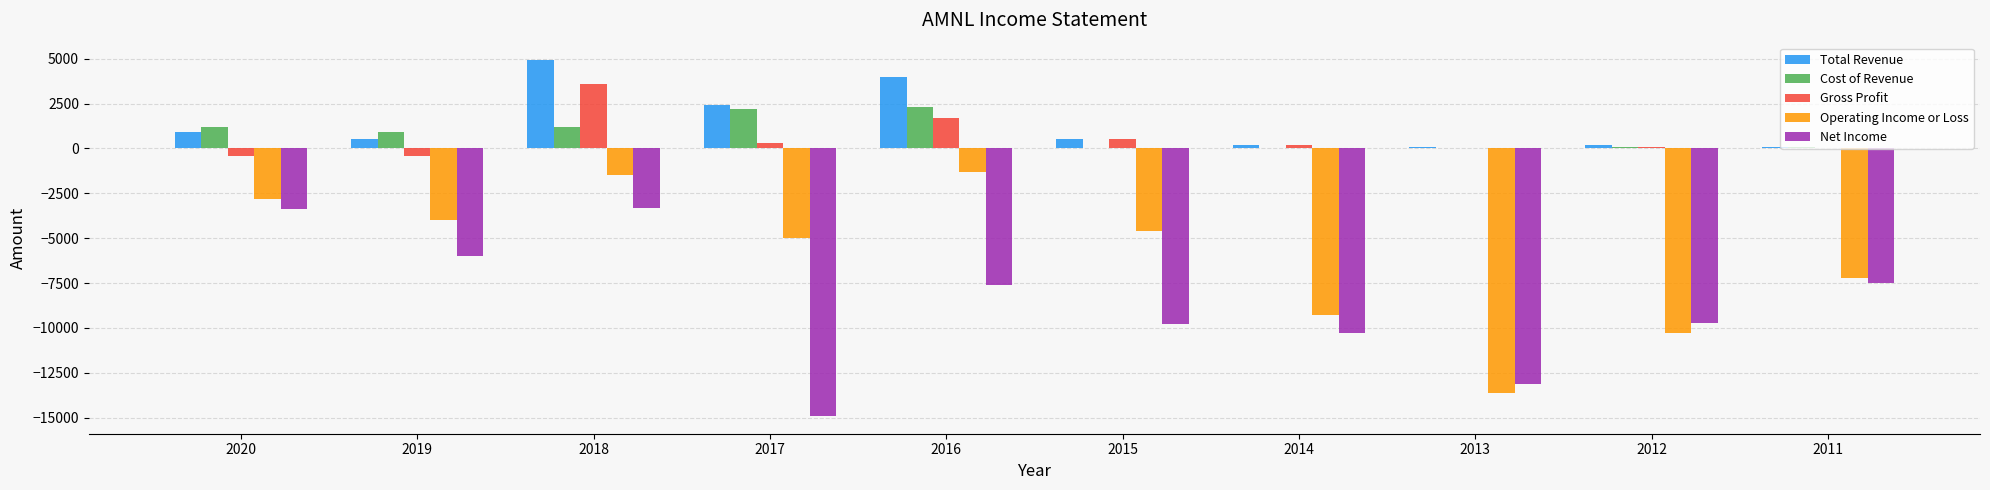

What is the highest value of the Total Revenue series?

4900